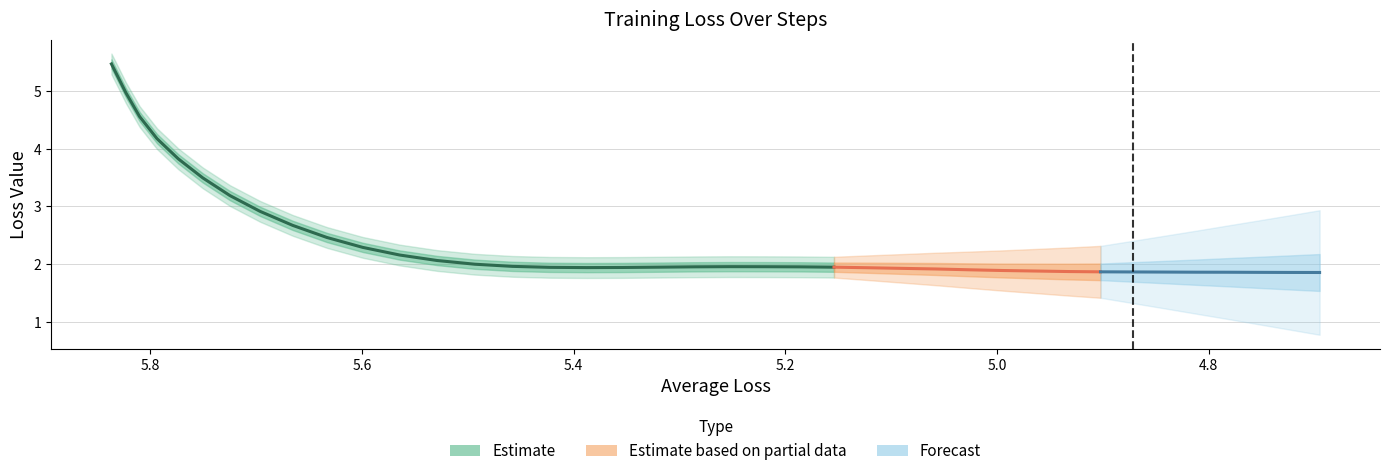

What is the average value of the Current Loss series?

2.5